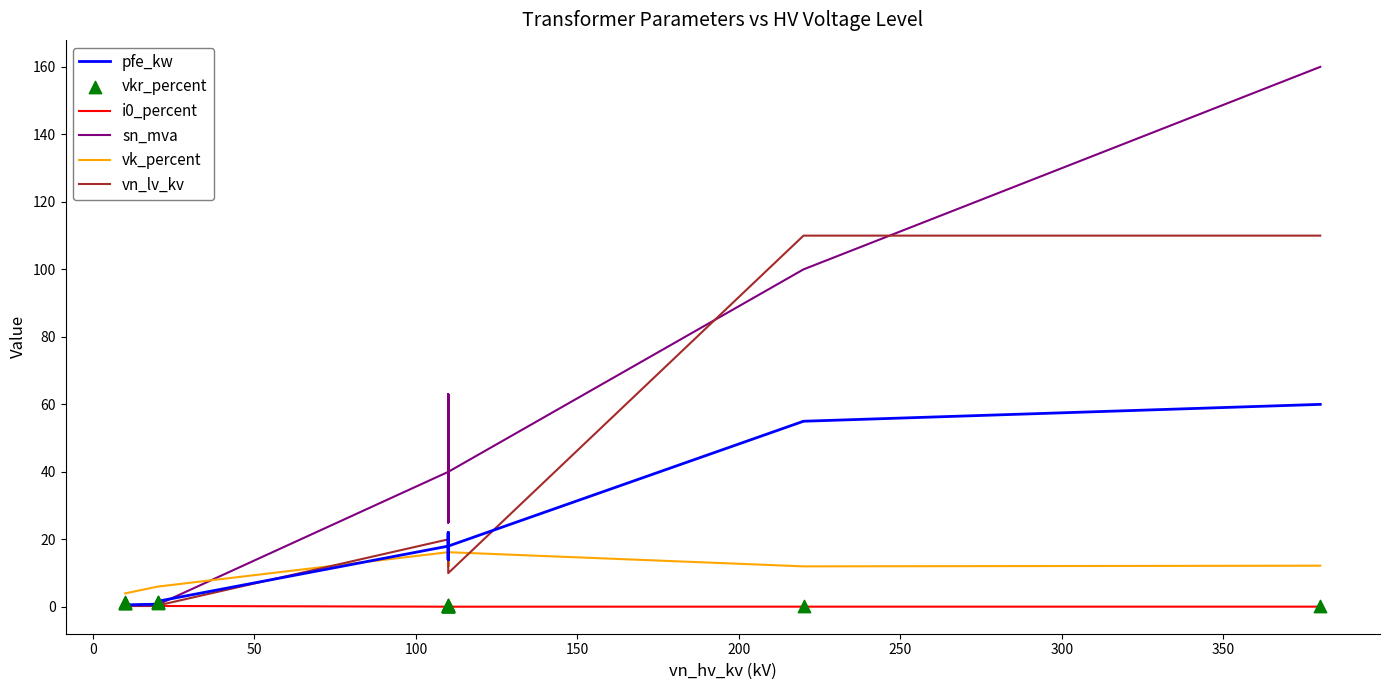

Which series has the widest spread of Y values?

sn_mva